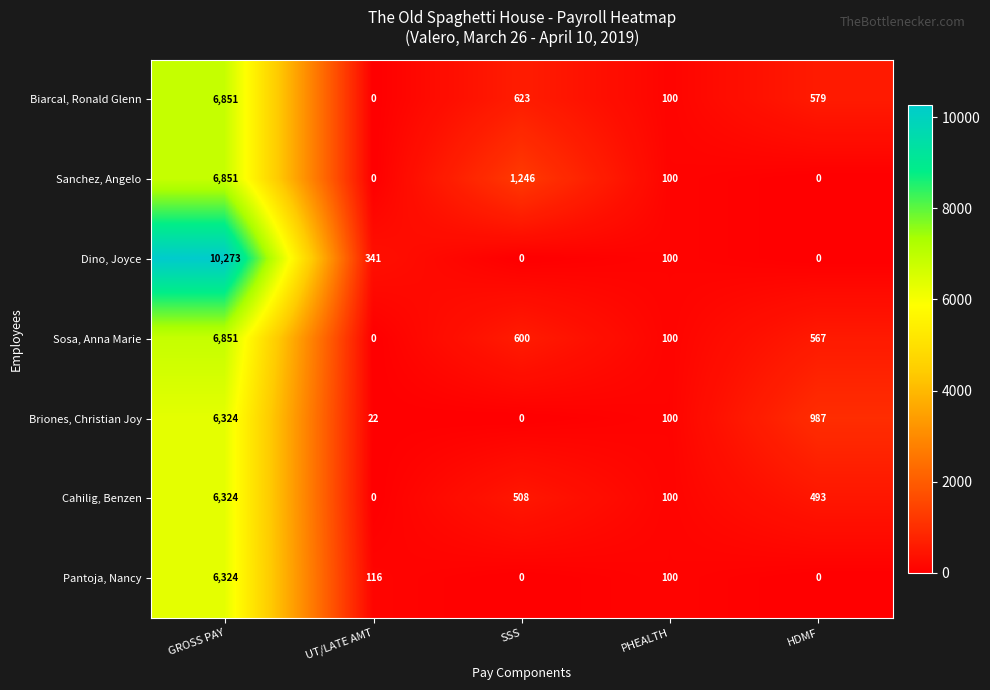

Is it true that Pantoja, Nancy equals 116 at UT/LATE AMT?

True